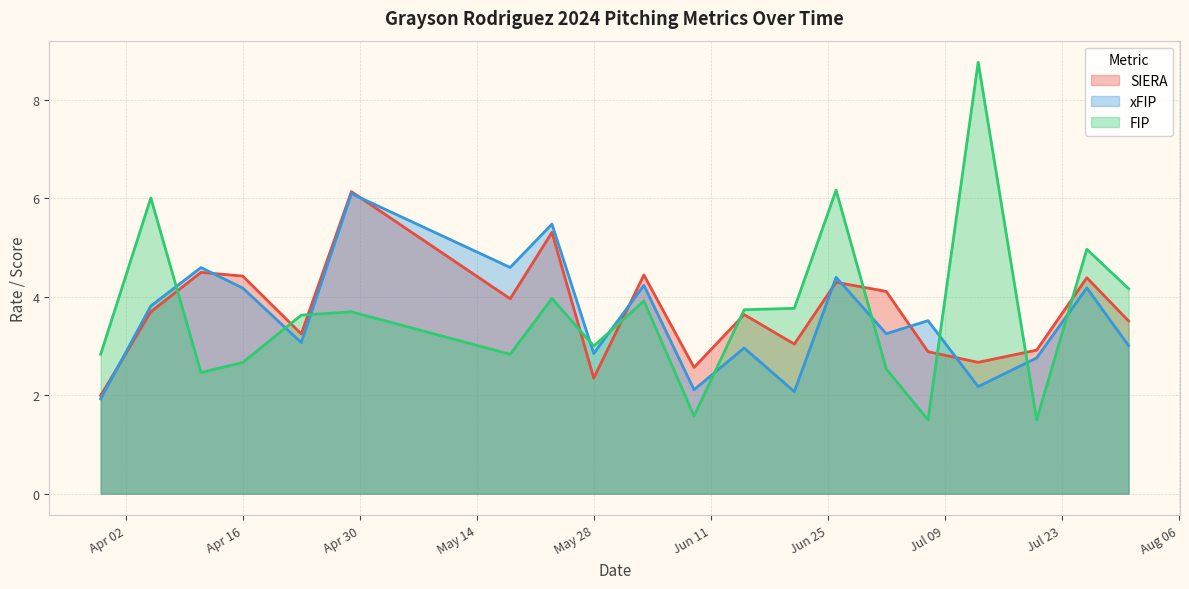

Which series has the largest range (max minus min)?

FIP